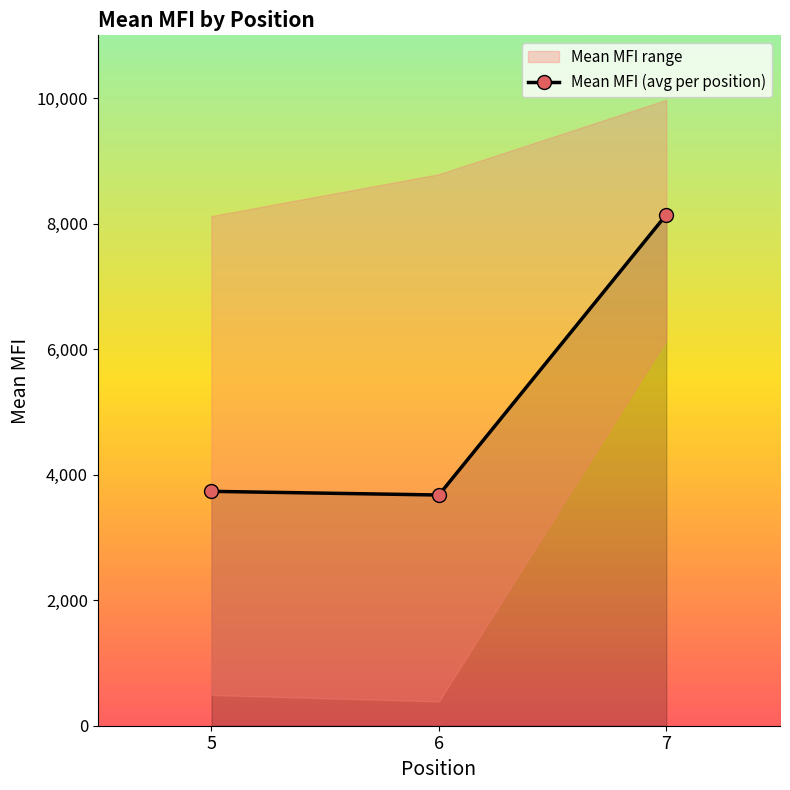

What is the approximate value at 6?

3676.2